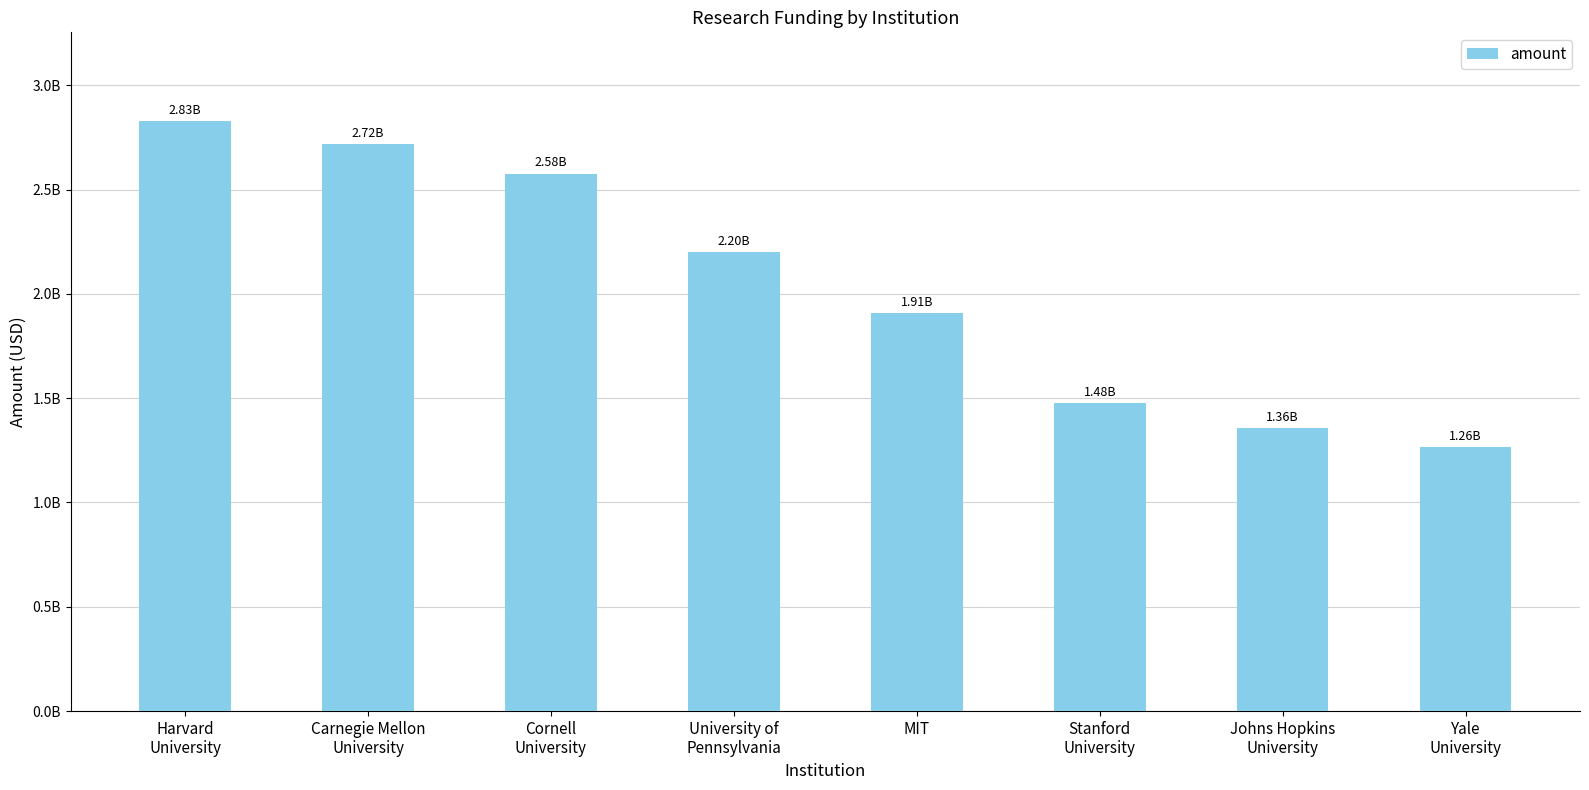

Rank the categories by value from highest to lowest.

Harvard
University, Carnegie Mellon
University, Cornell
University, University of
Pennsylvania, MIT, Stanford
University, Johns Hopkins
University, Yale
University